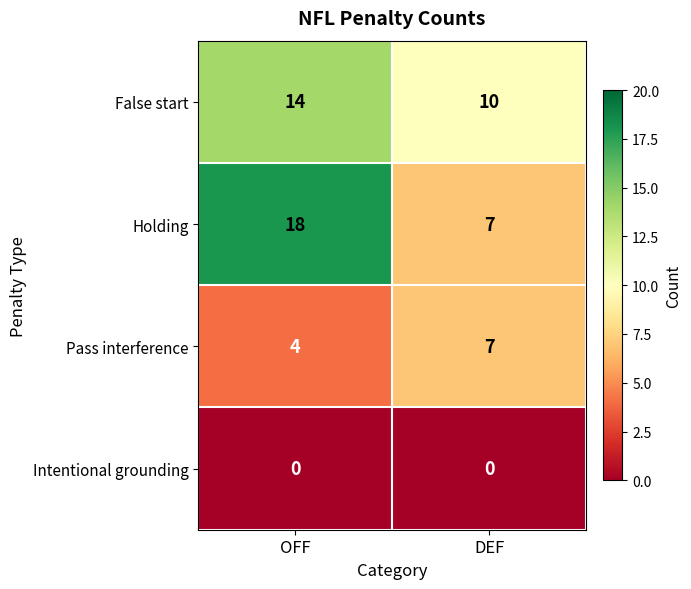

Reading left to right, extract all data points from this chart.

False start: 14	10
Holding: 18	7
Pass interference: 4	7
Intentional grounding: 0	0